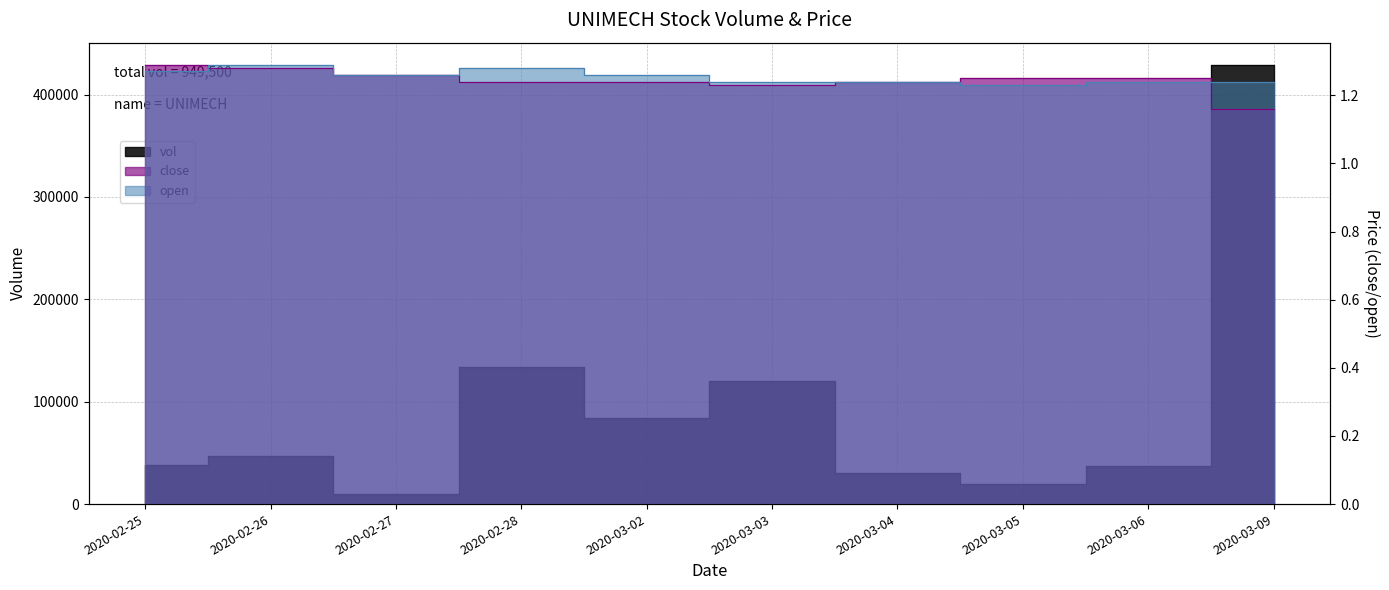

Which series has the widest spread of values?

vol